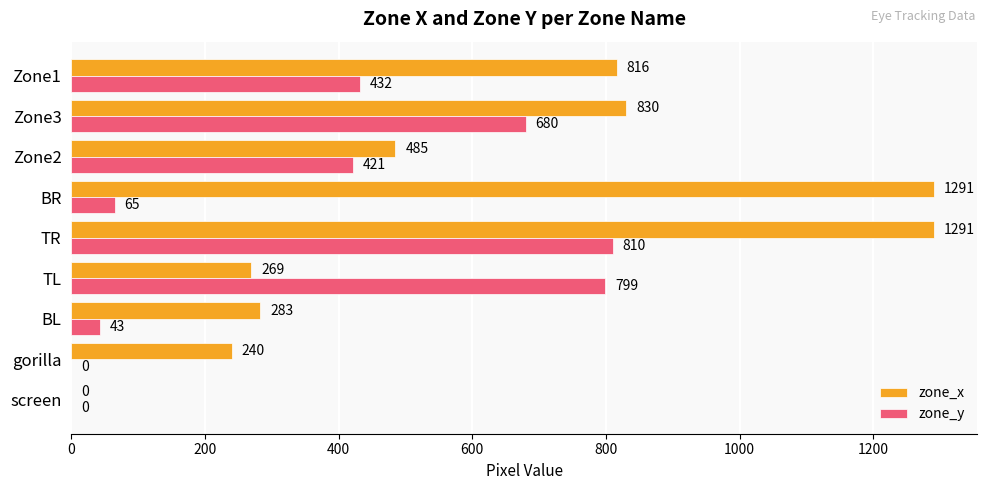

At which label is zone_x closest to 645?

Zone2